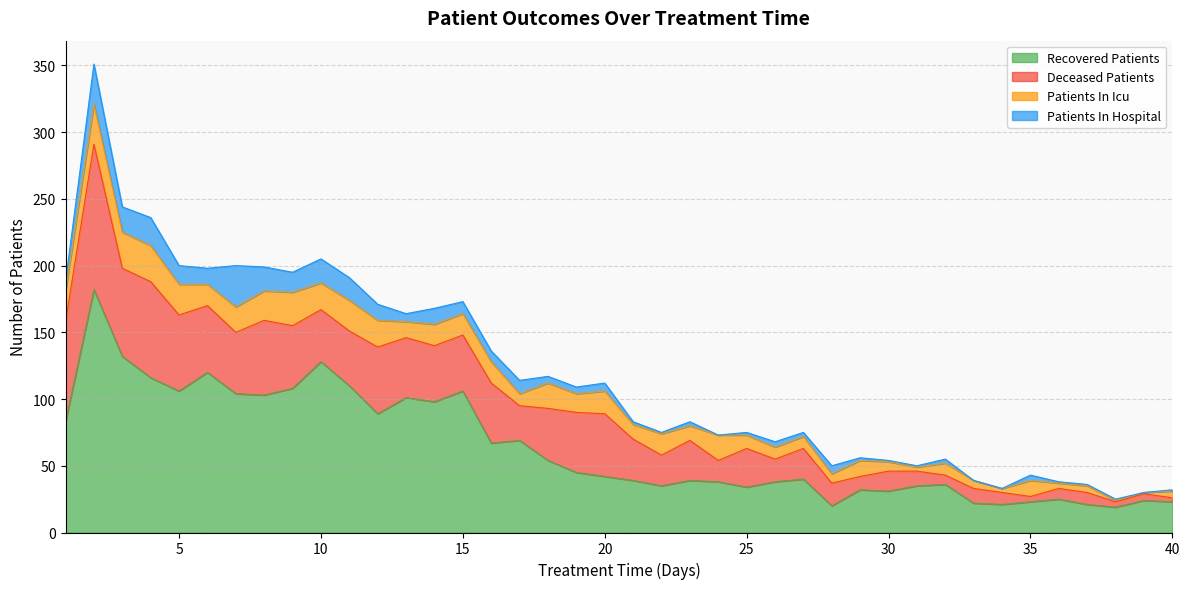

What is the difference between the patients_in_hospital values at 30 and 39?

1